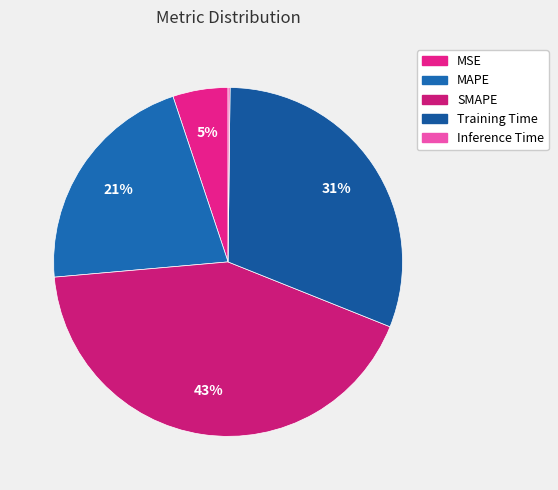

What is the largest slice in the pie chart?

SMAPE